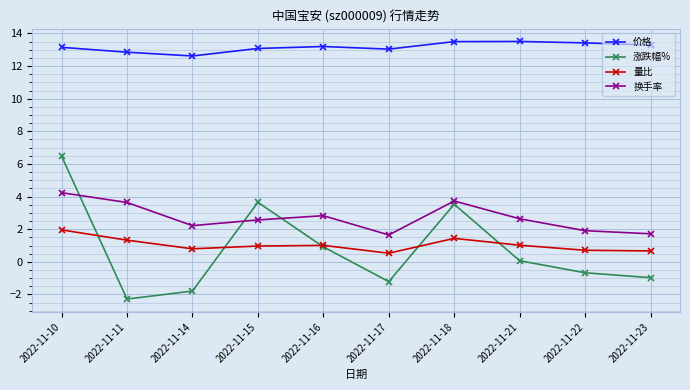

Where is 涨跌幅% nearest to the value 2?

2022-11-16